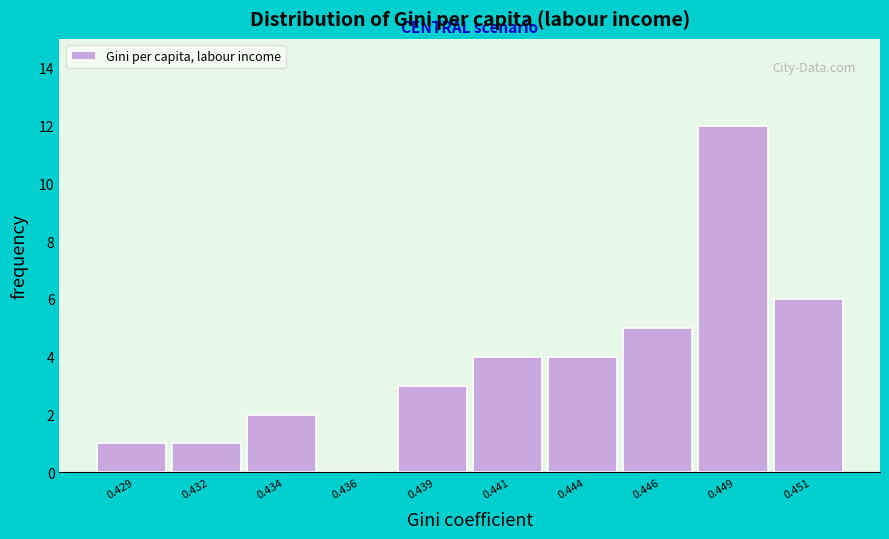

Reading left to right, what are all the values shown in this chart?

0.429=1	0.432=1	0.434=2	0.436=0	0.439=3	0.441=4	0.444=4	0.446=5	0.449=12	0.451=6